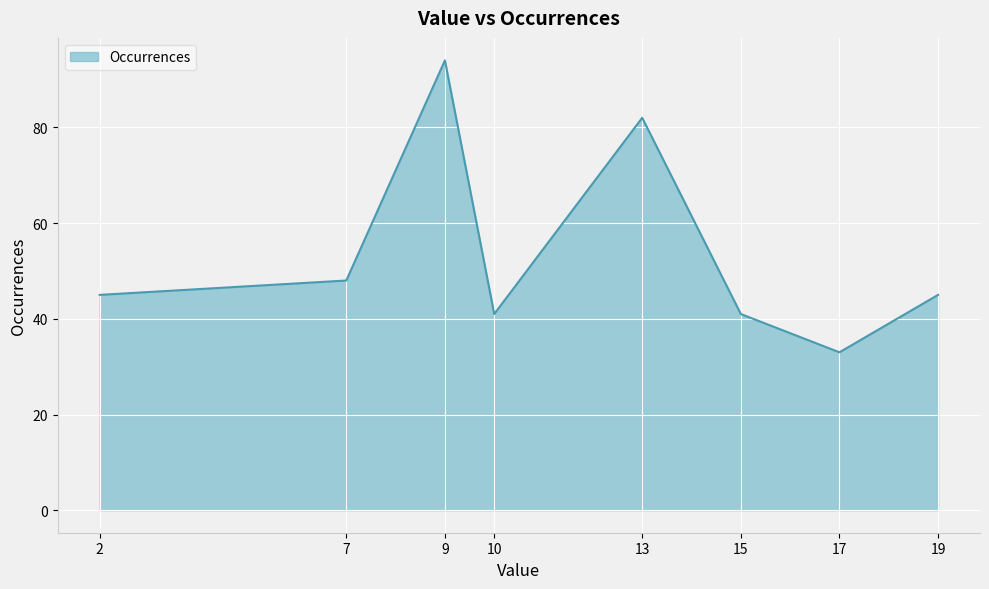

At which category does the chart reach its peak across all series?

9